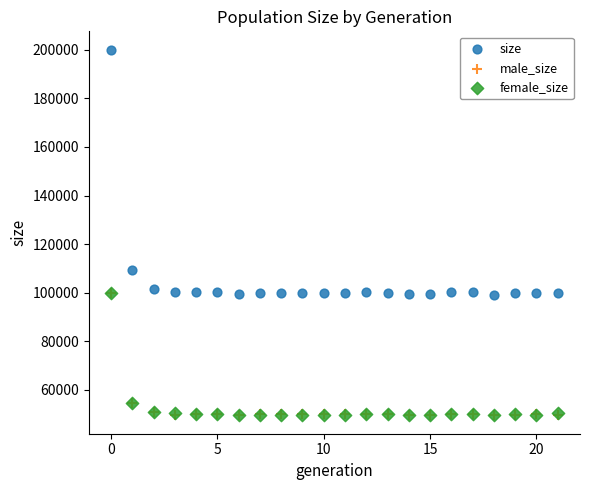

What are all the series names shown in the legend?

size, male_size, female_size